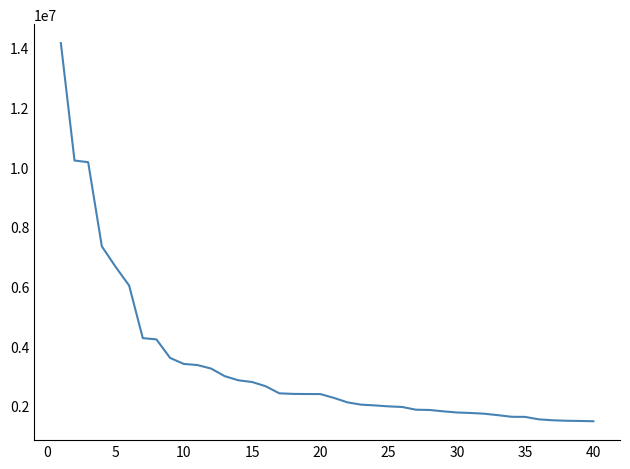

What is the maximum value shown in the chart?

14162444